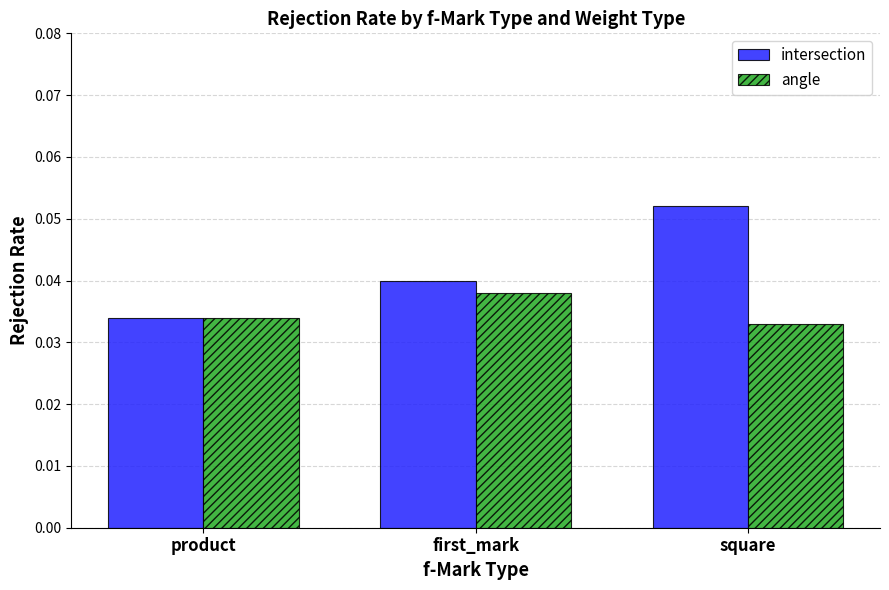

Which category has the highest value across all series?

square